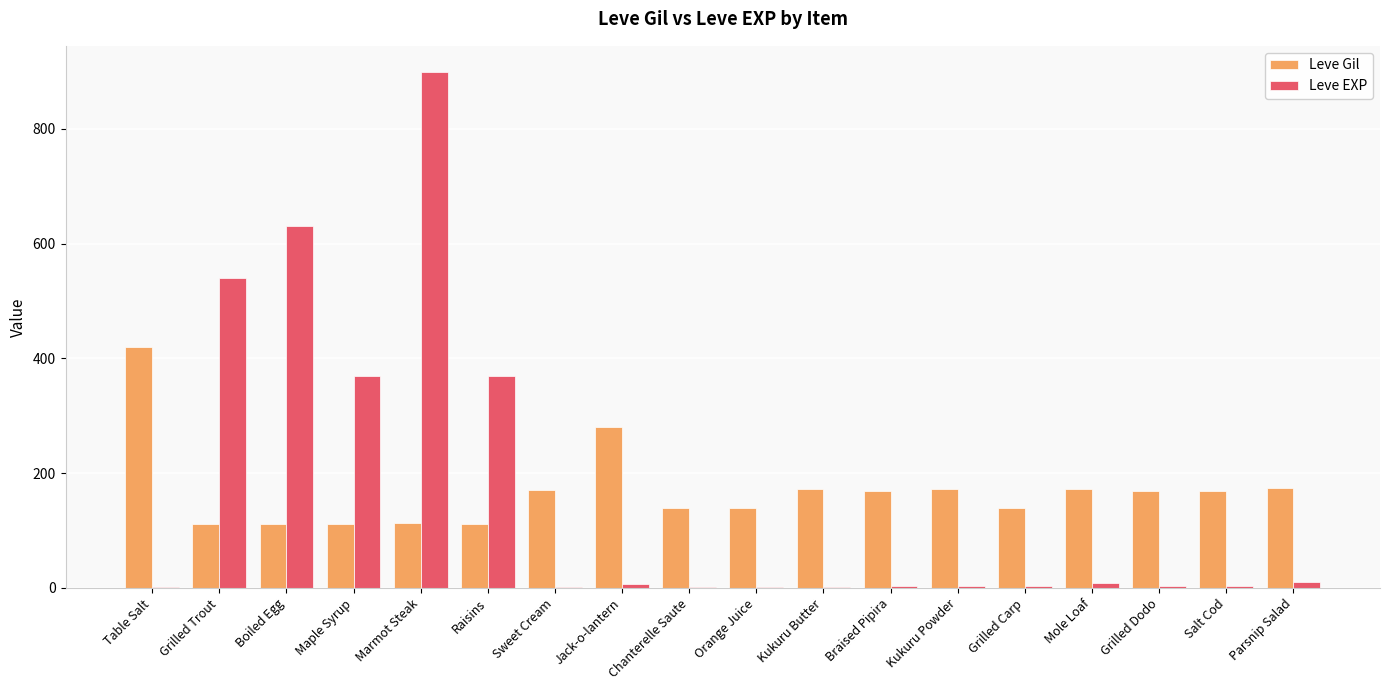

The value of Leve Gil at Marmot Steak is 113. True or false?

True